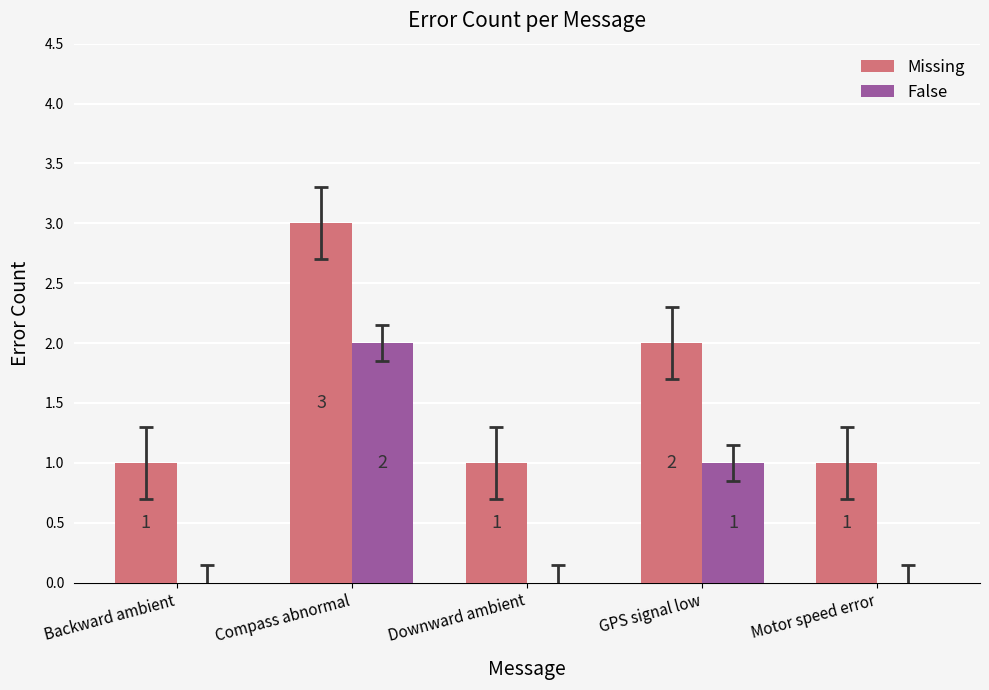

The value of False at GPS signal low is 1. True or false?

True